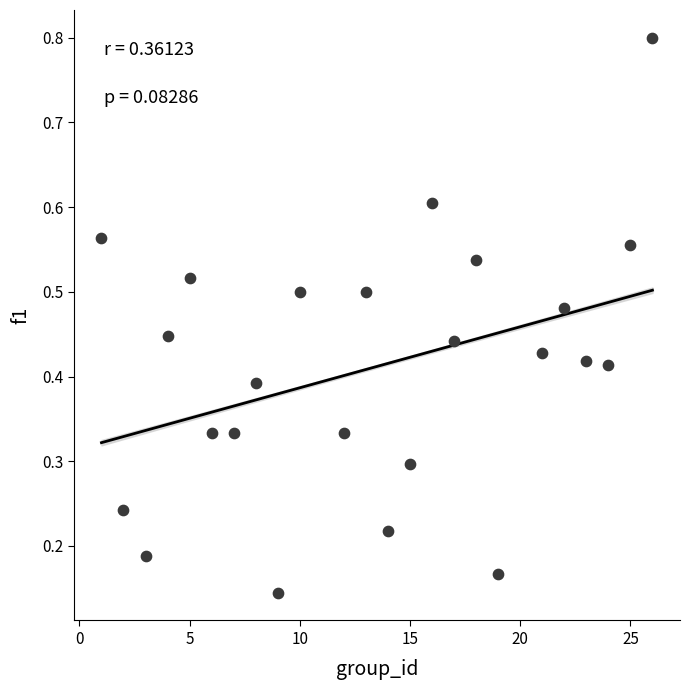

What is the range of X values (max minus min)?

25.0